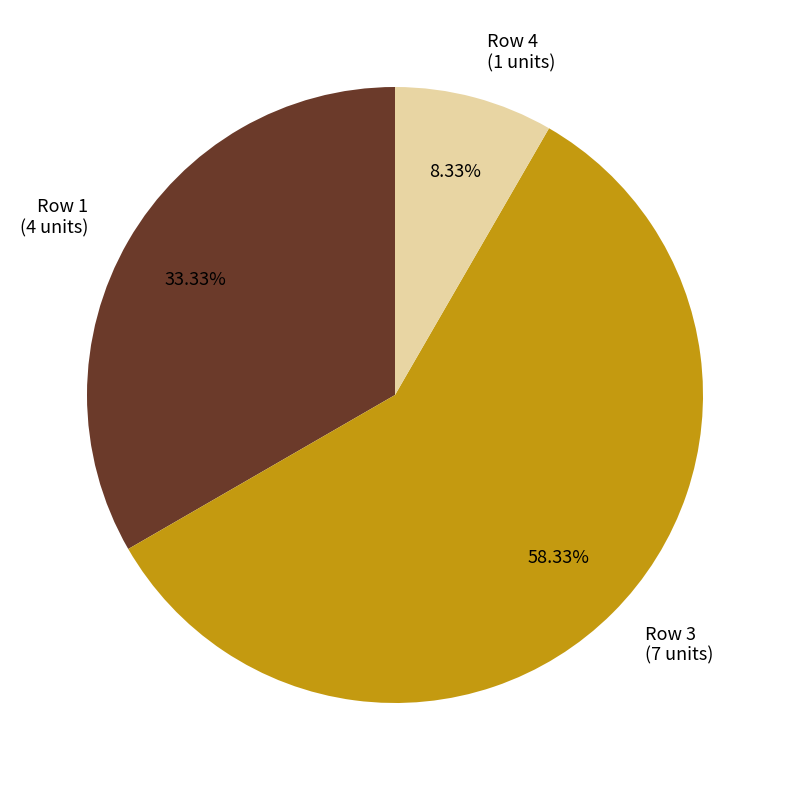

Rank the categories by value from highest to lowest.

Row 3 (7 units), Row 1 (4 units), Row 4 (1 units)